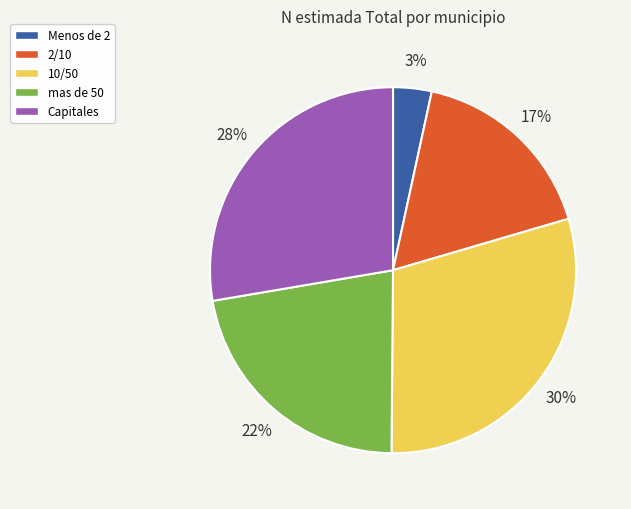

Approximately how many times larger is the value at Menos de 2 compared to Capitales?

0.1